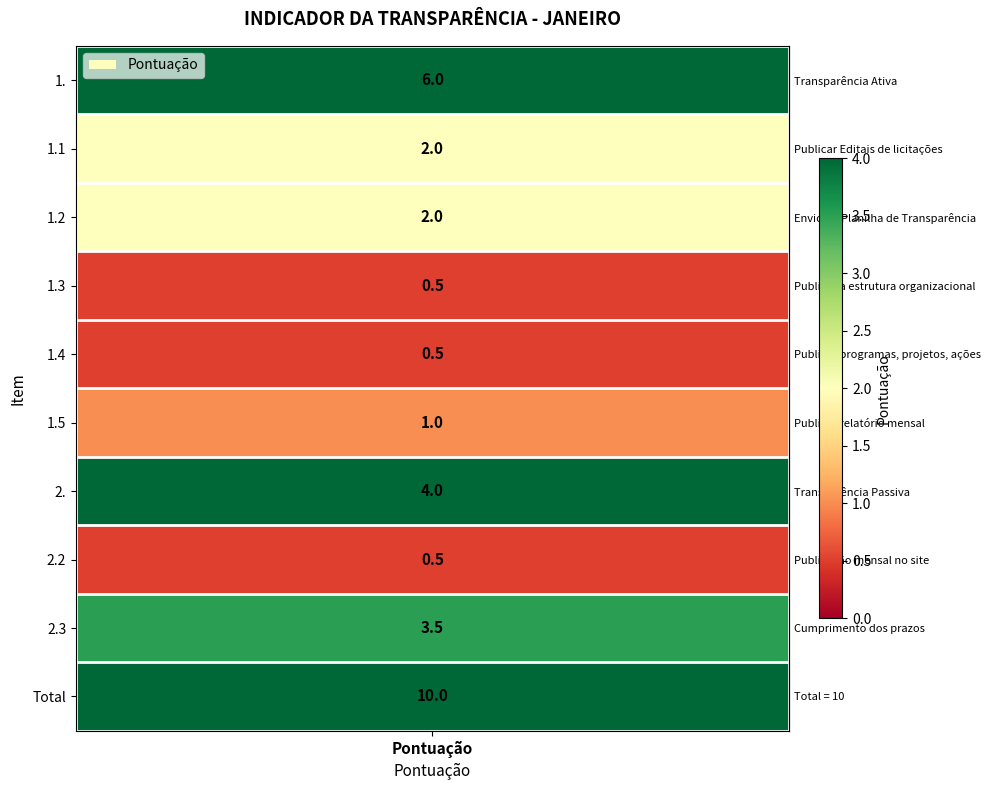

How many values are below 2?

4